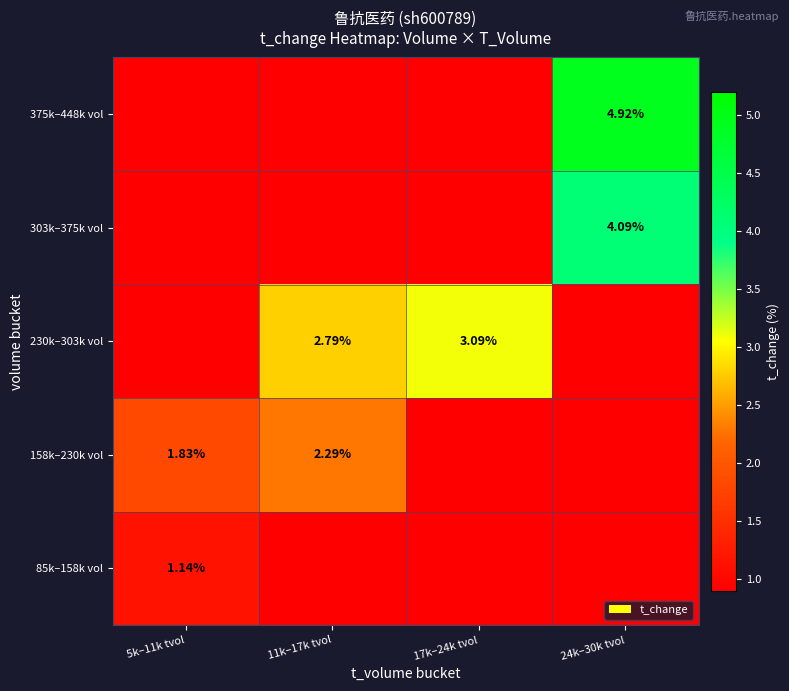

The 158k–230k vol series shows 3.1 at 11k–17k tvol. True or false?

False